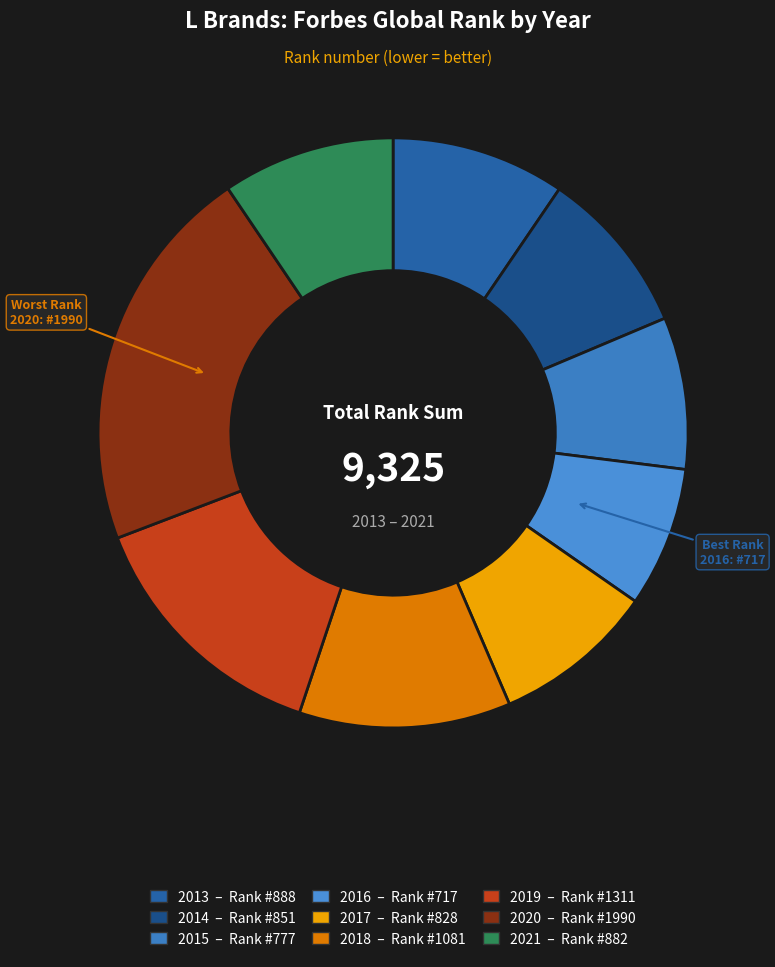

The 2021 slice represents 20% of the pie. True or false?

False